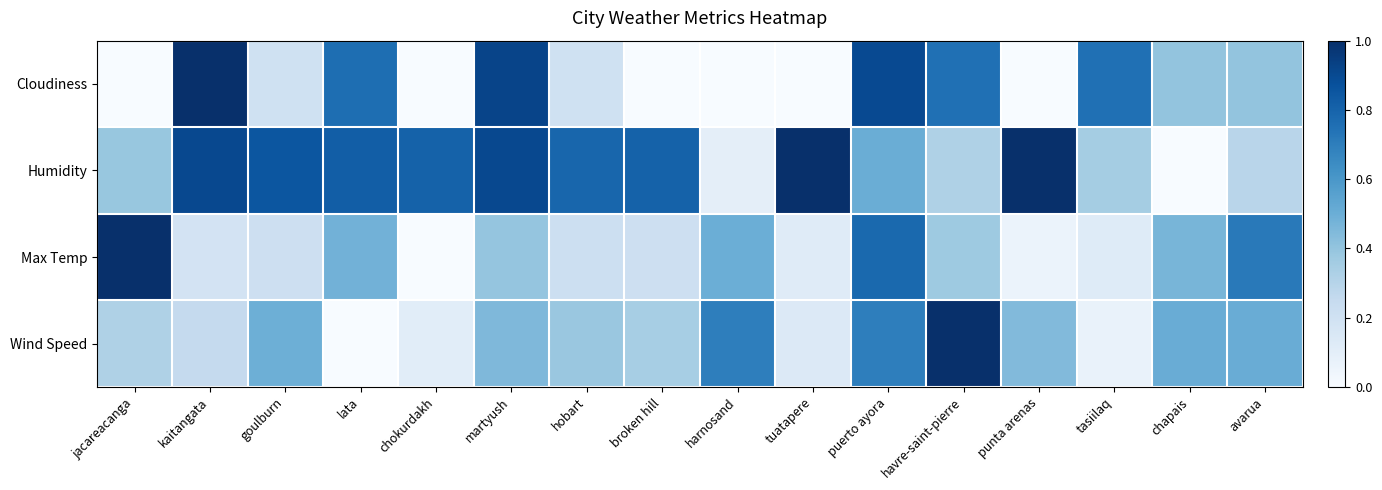

What is the total value across all series at kaitangata?

2.3